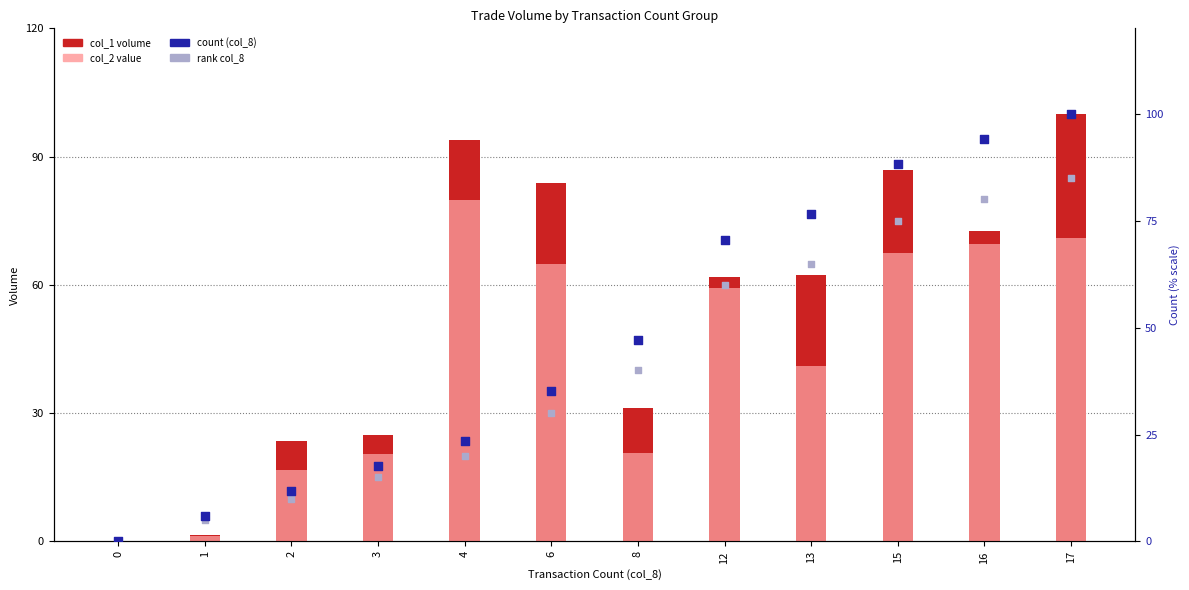

Is the value of col_2 value at 12 greater than the value of rank (col_8) at 1?

Yes